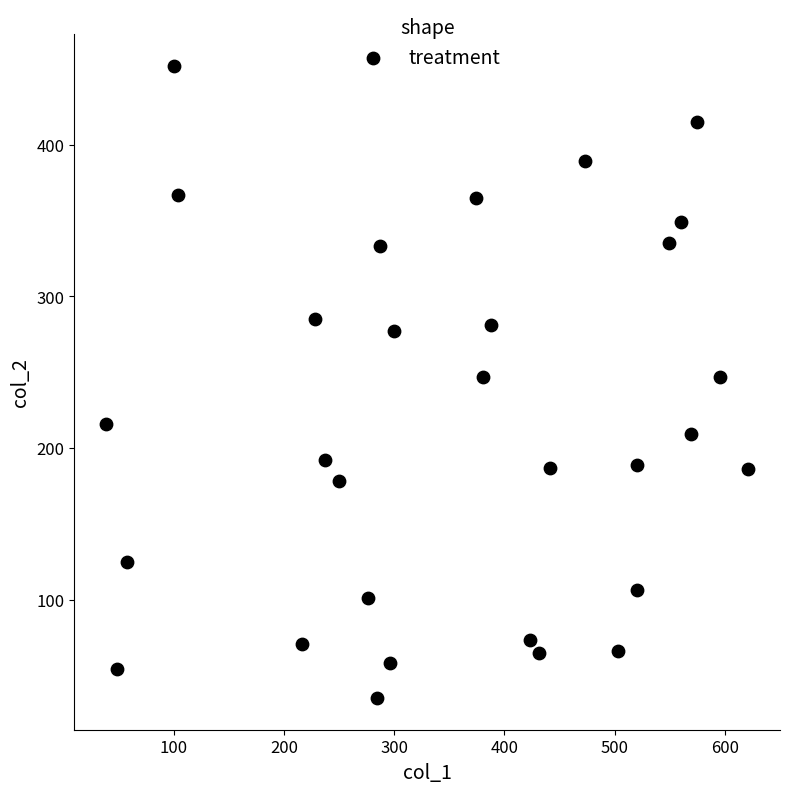

What is the range of X values (max minus min)?

582